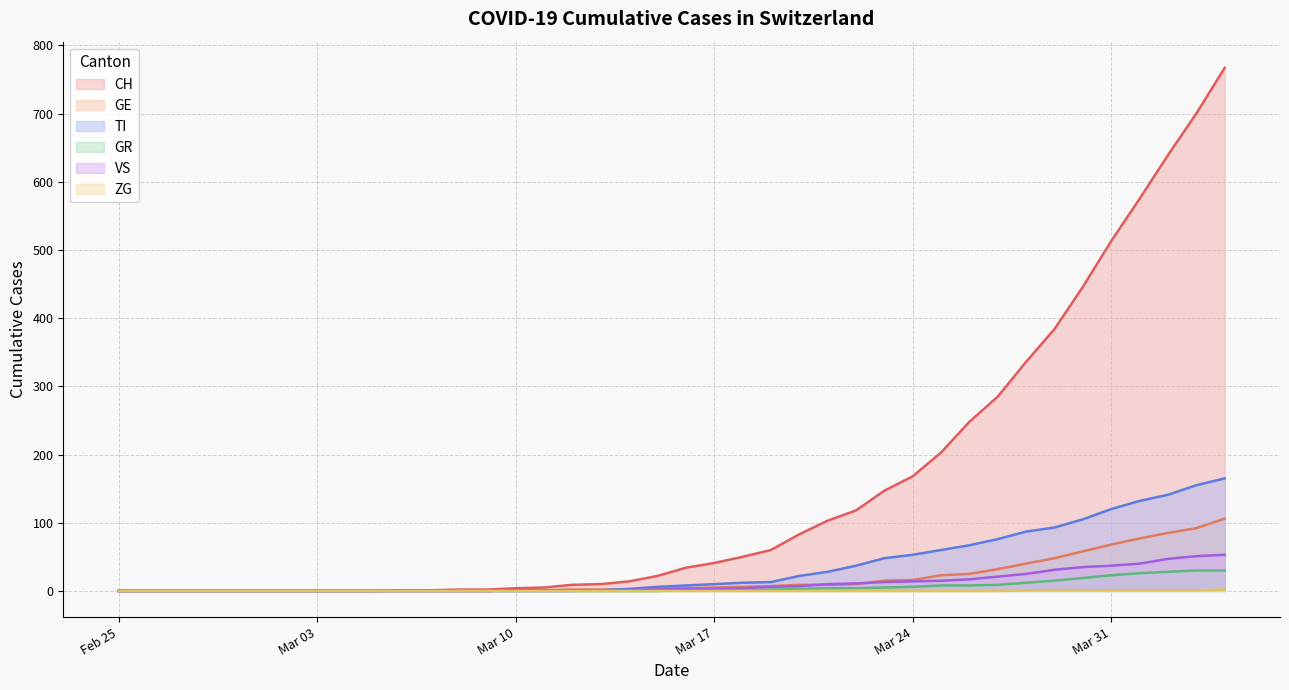

At which label is TI closest to 82?

2020-03-28